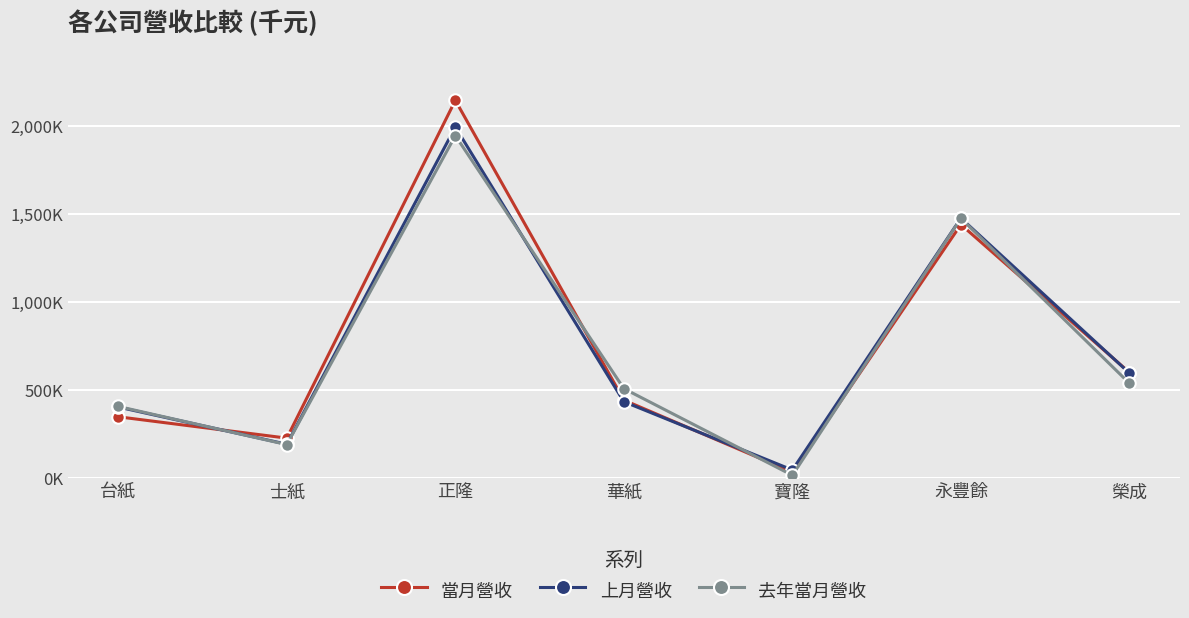

At how many categories does at least one series exceed 136412?

6